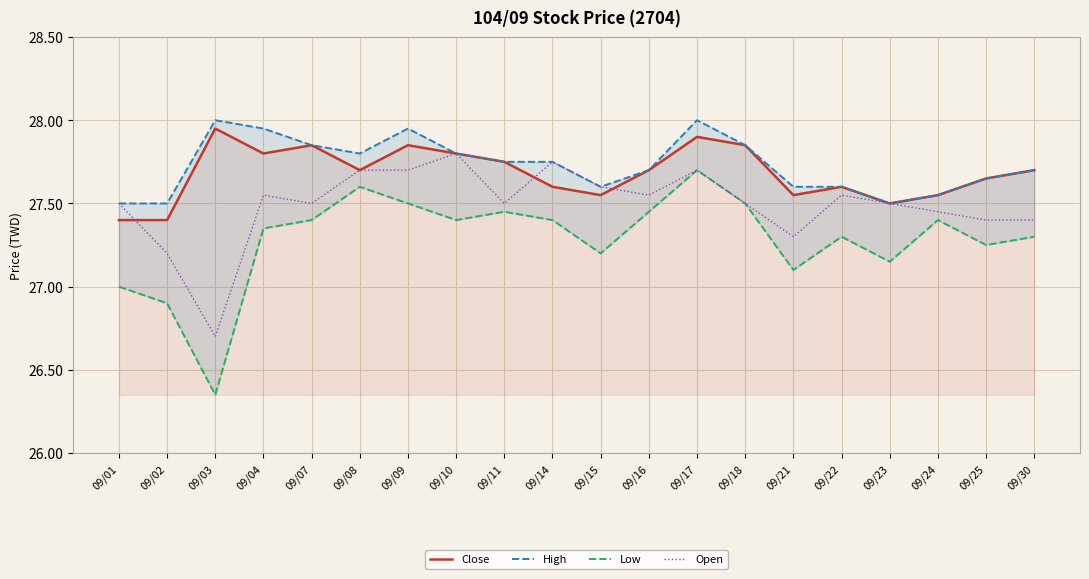

What is the smallest value displayed?

26.4